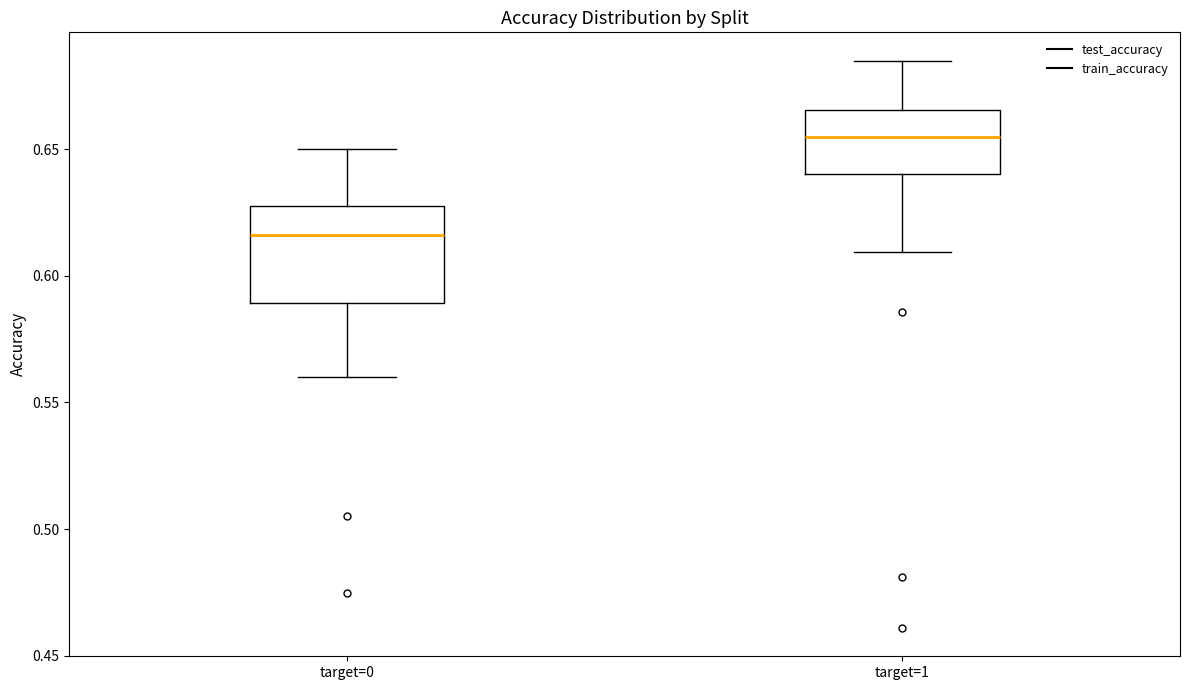

Which box has the highest median line?

target=1